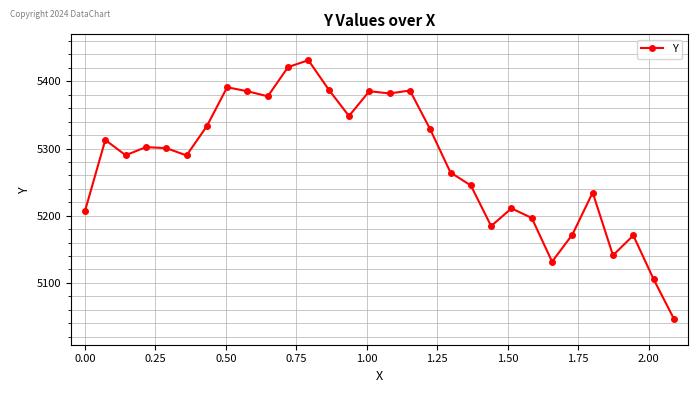

What is the value of the 14th point from the left?

5348.4